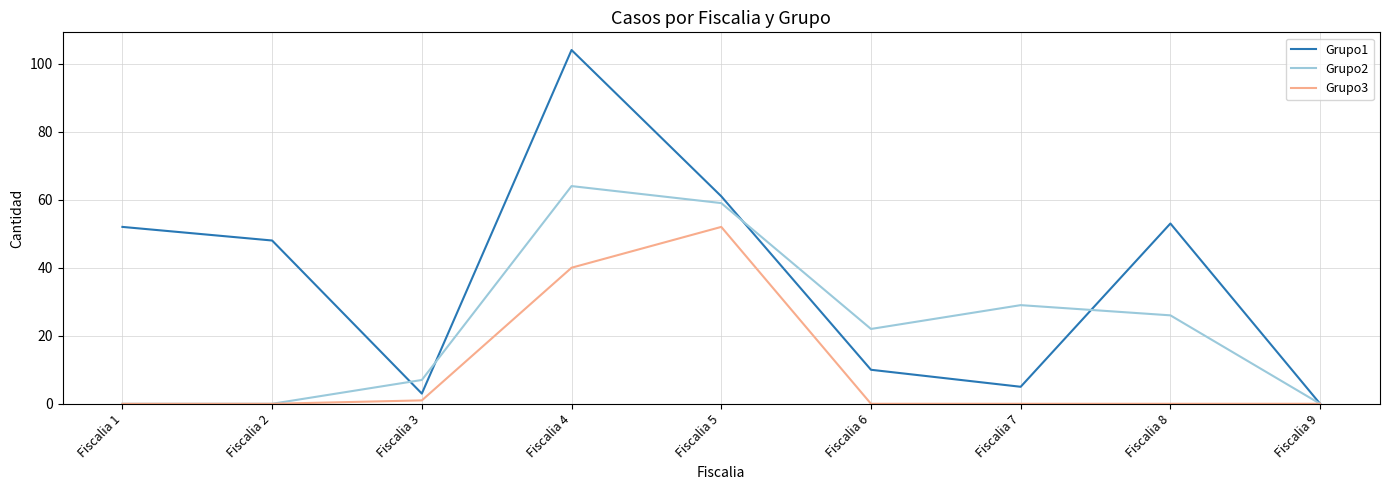

In Grupo1, how many points are lower than both neighbors (excluding endpoints)?

2